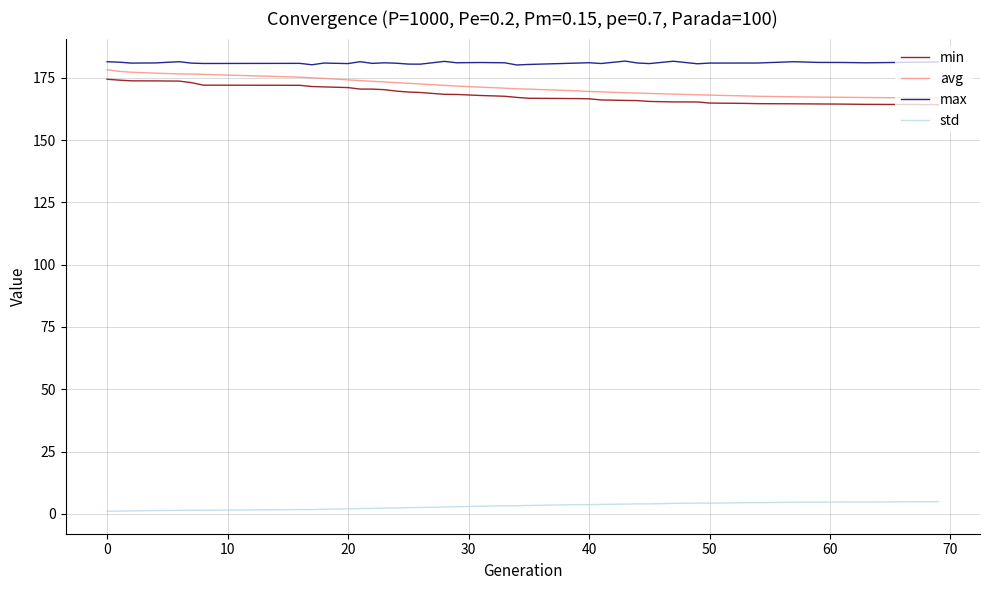

Which series has the largest total across all categories?

max